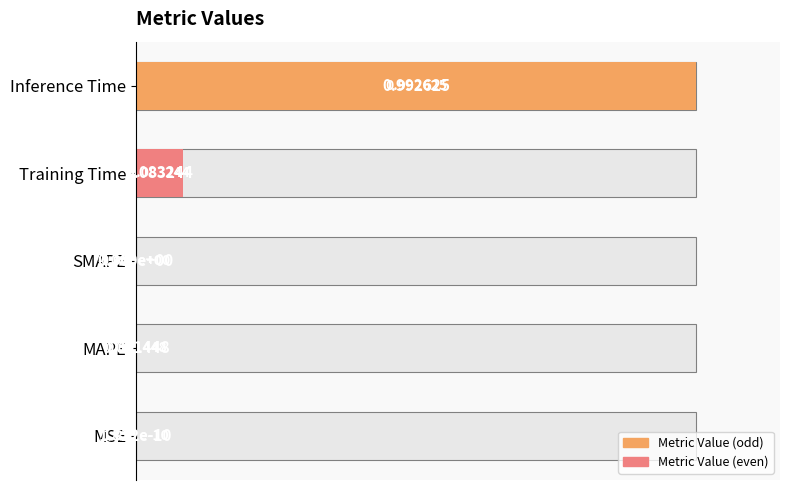

What is the value of the 4th bar from the left?

0.1